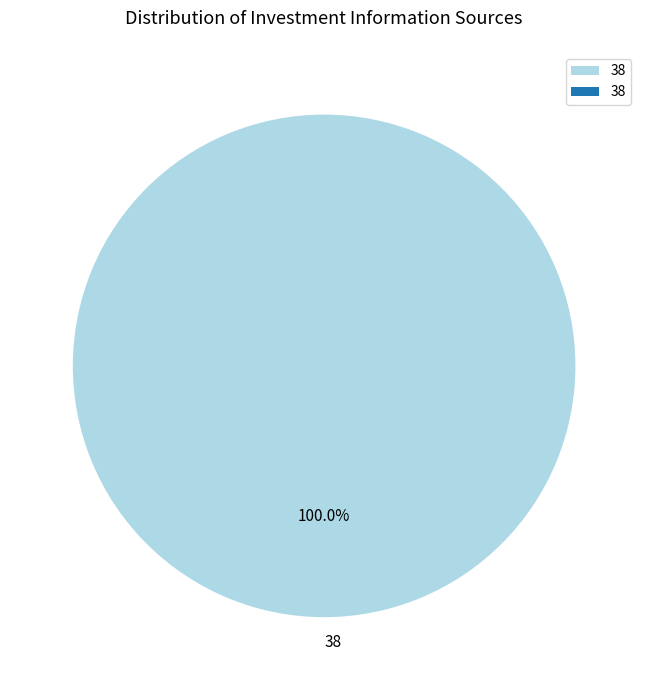

What percentage is the 38 slice, to the nearest percent?

100%